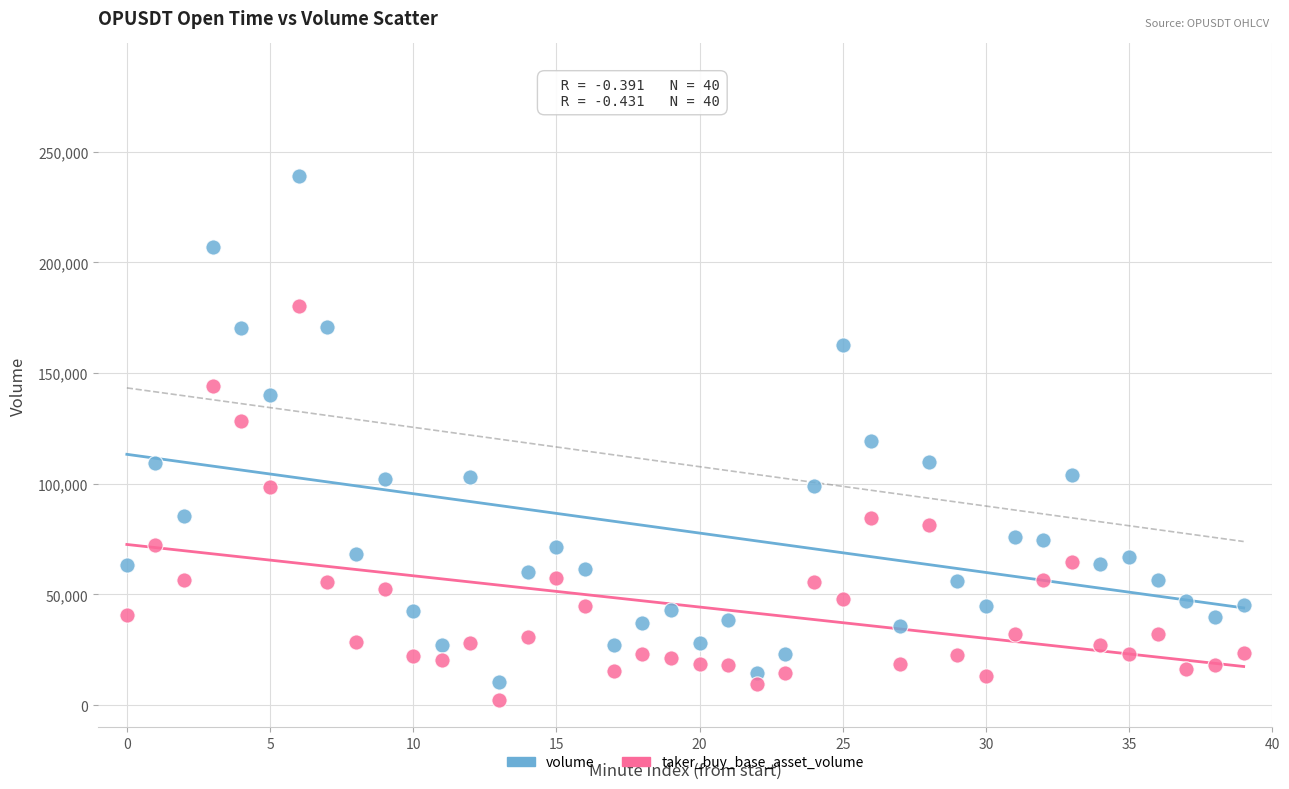

Which series contains the lowest Y value?

taker_buy_base_asset_volume